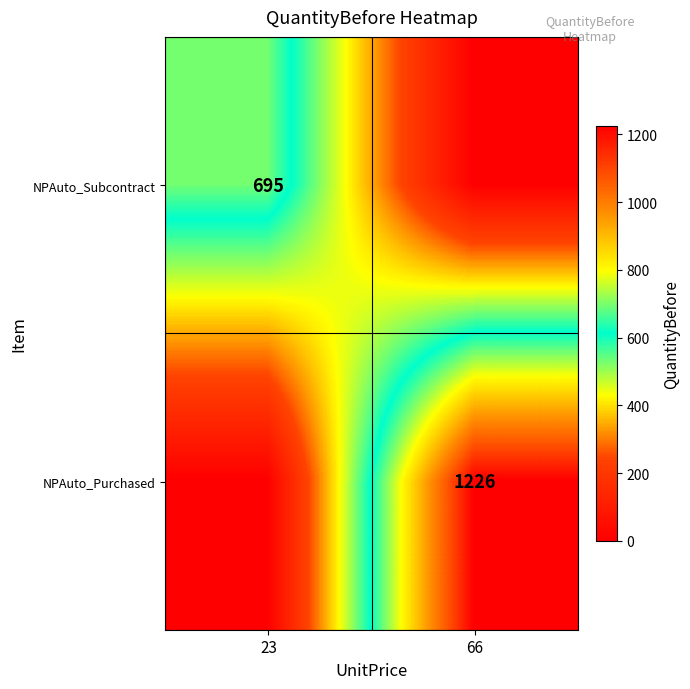

Which has a higher value, 23 or 66?

23